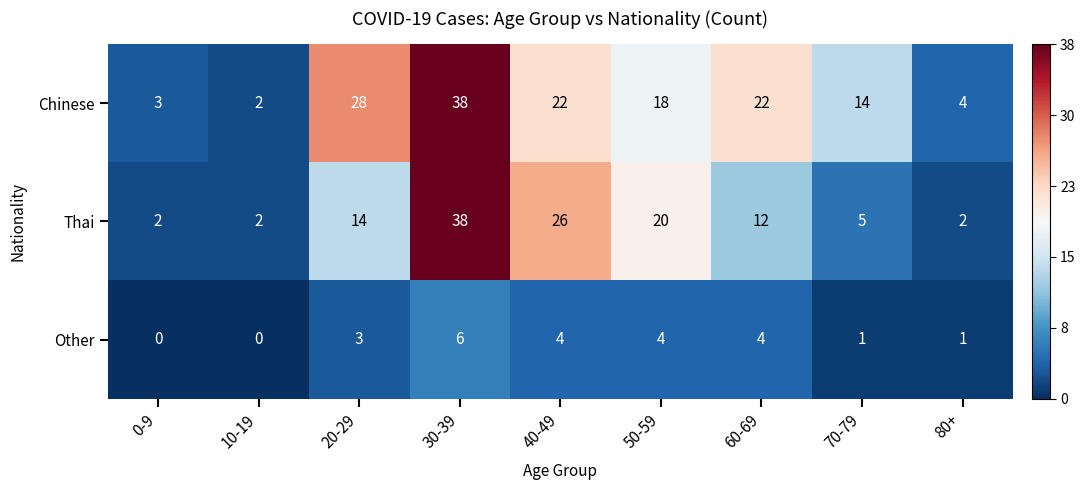

What is the spread (max minus min) of values at 70-79?

13